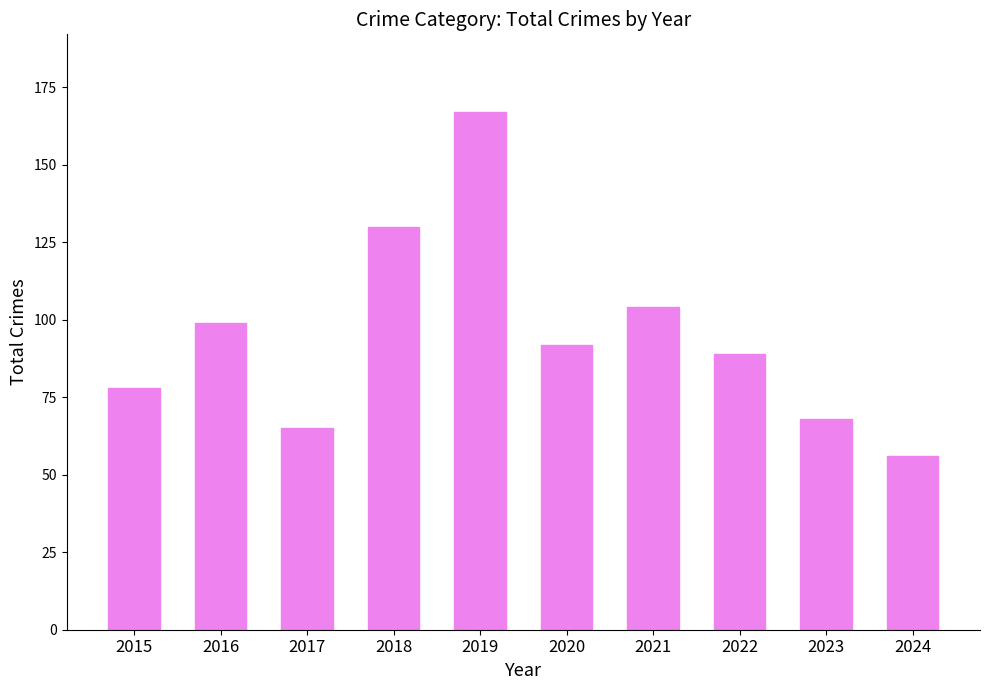

Are the bars horizontal?

No